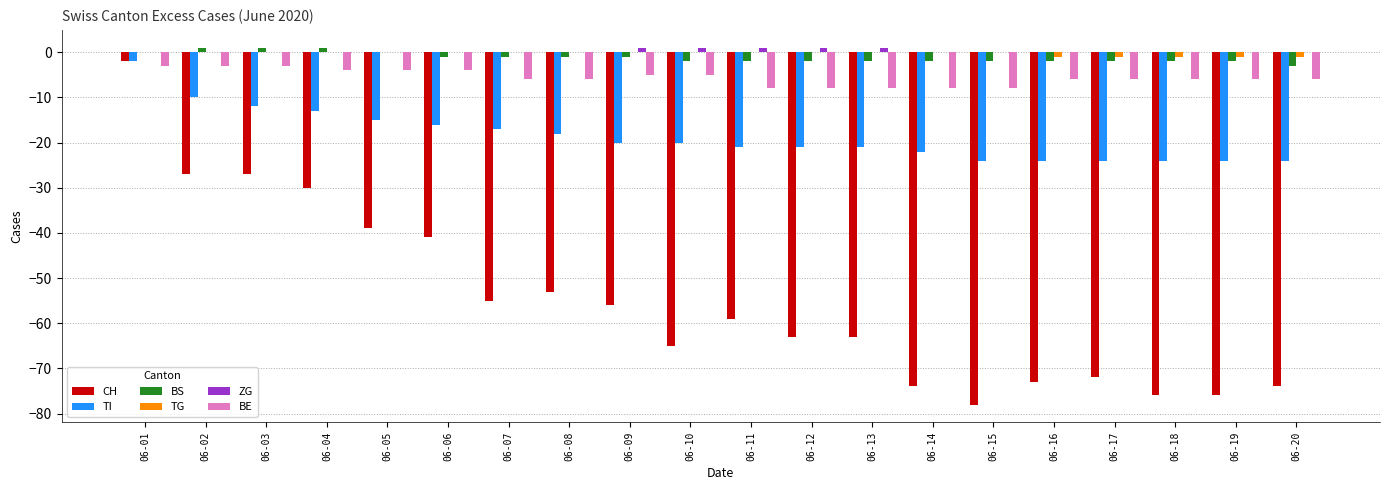

What is the sum of all BE values?

-113